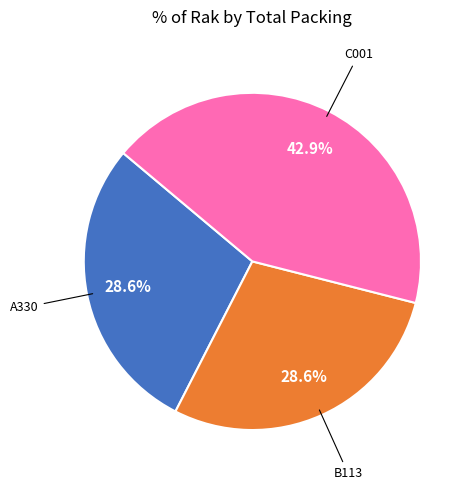

Is there any slice that represents more than half of the pie?

No